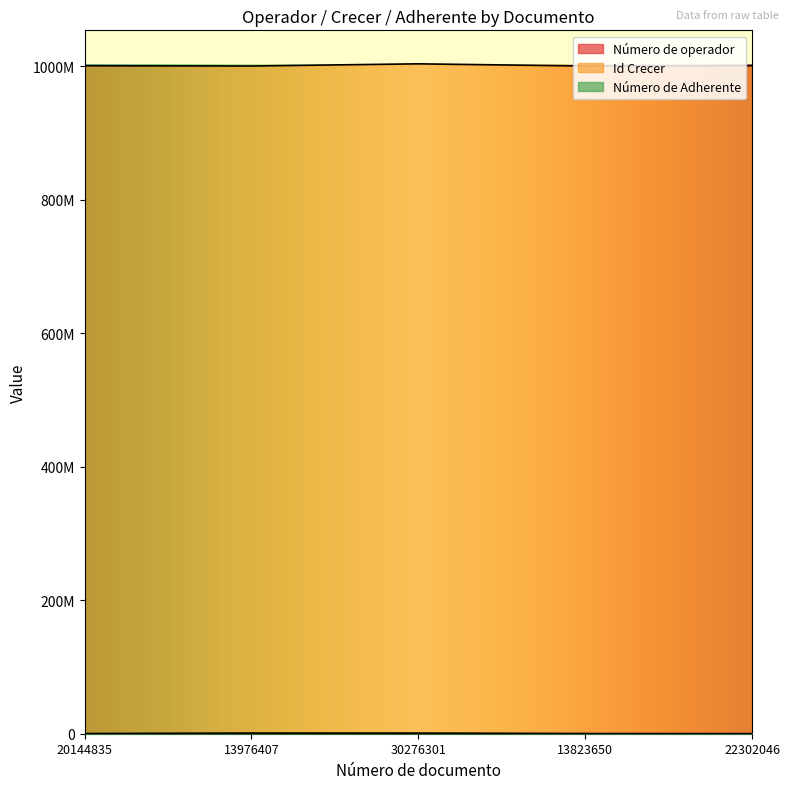

Between 13823650 and 20144835, which is larger?

13823650